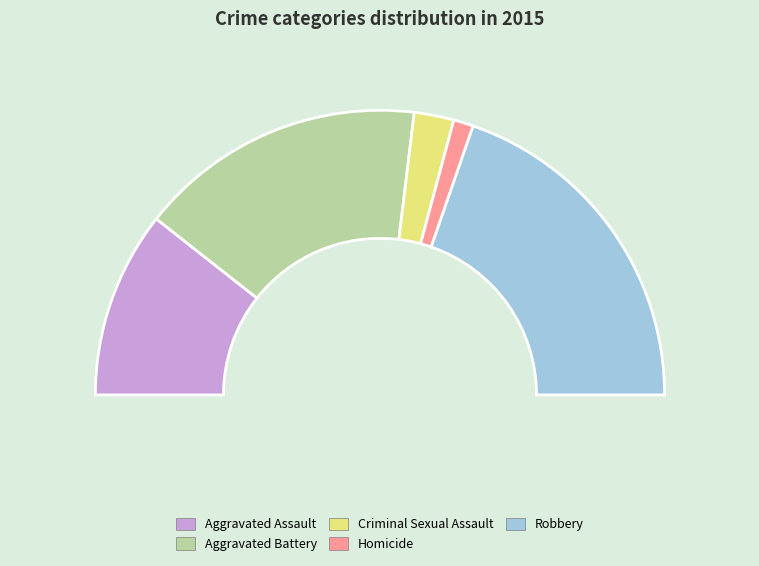

True or false: Criminal Sexual Assault accounts for 5% of the total.

True